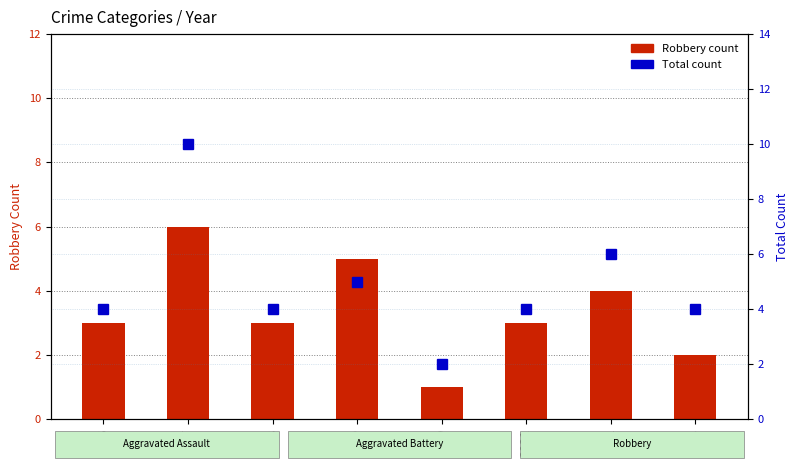

What is the approximate value of Robbery (count) at 2019?

5